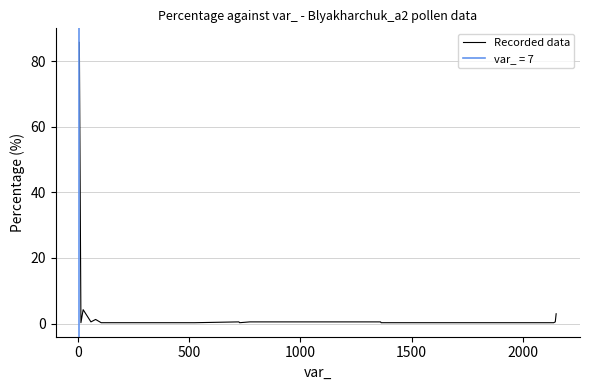

What is the maximum value for Recorded data?

85.8